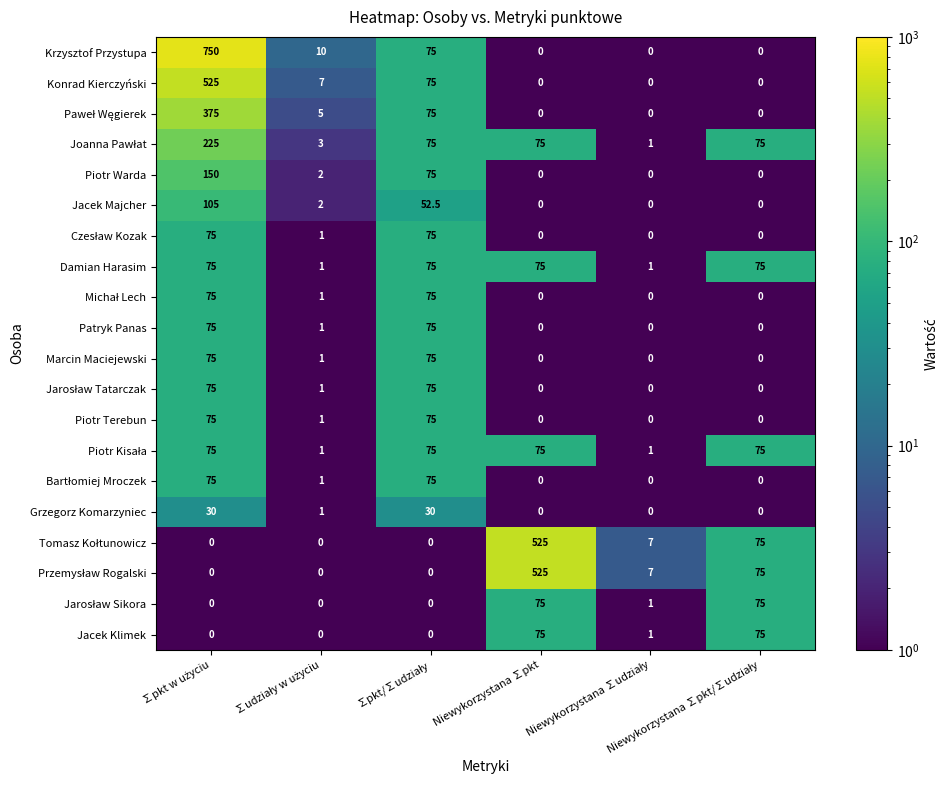

Which series has the largest total across all categories?

Krzysztof Przystupa